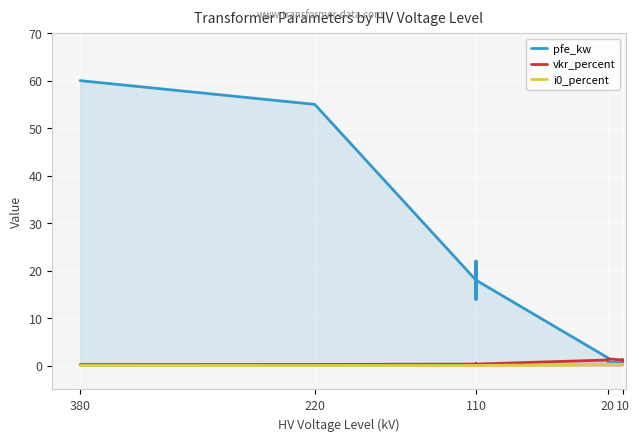

Rank the series at 20 from lowest to highest value.

i0_percent, pfe_kw, vkr_percent